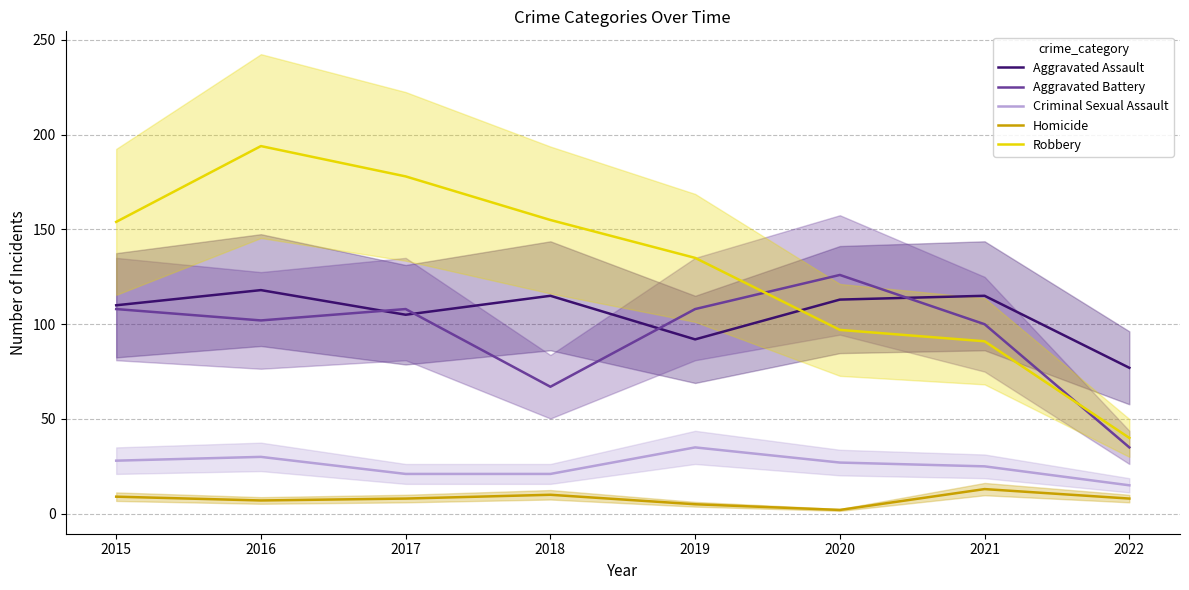

True or false: Aggravated Assault has more than 1 interior local peaks.

True